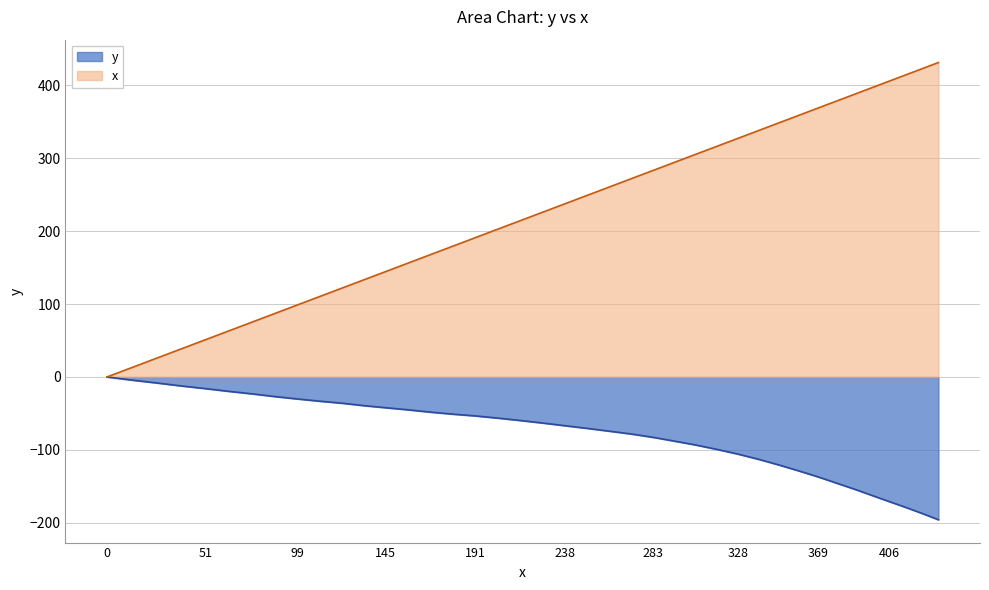

What is the change in value from 75.1 to 214.5?

+139.4